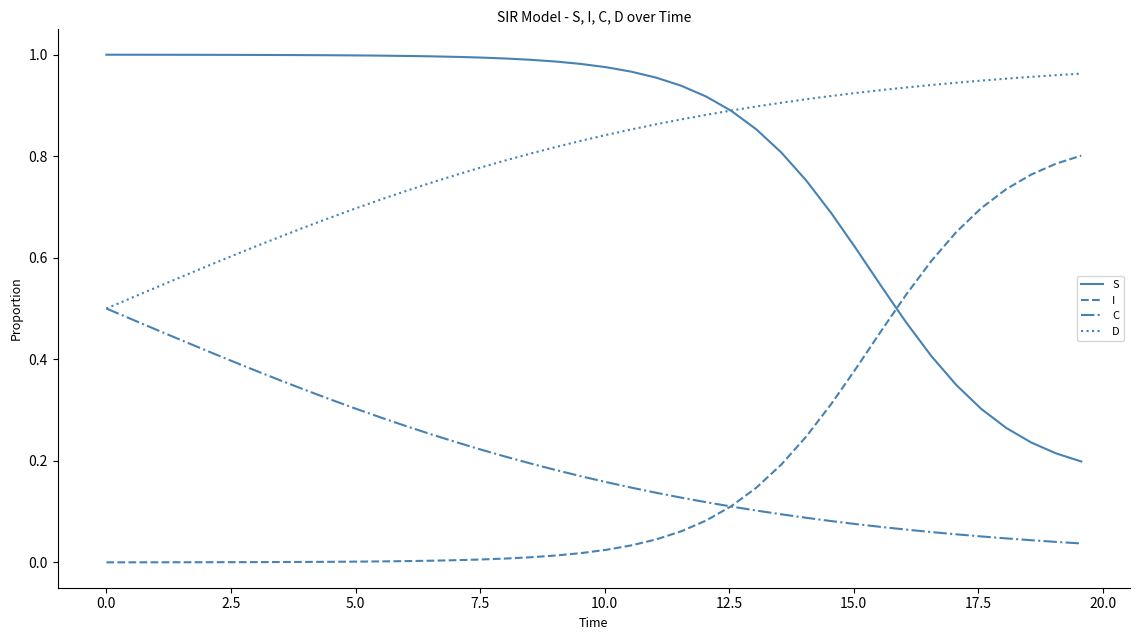

True or false: S and I intersect in this chart.

True